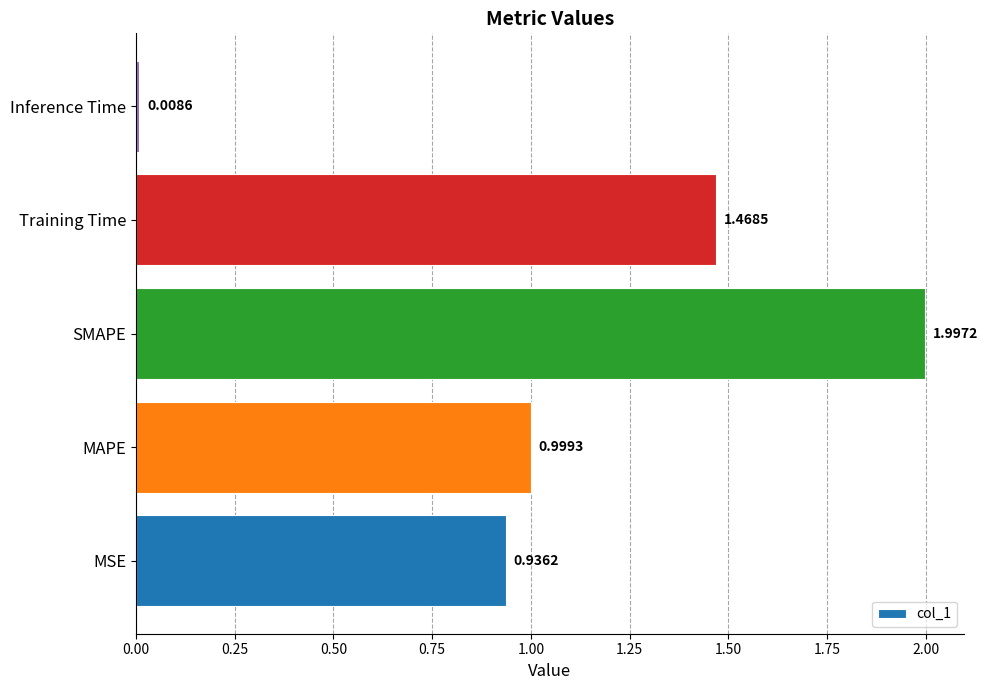

Rank the categories by value from highest to lowest.

SMAPE, Training Time, MAPE, MSE, Inference Time